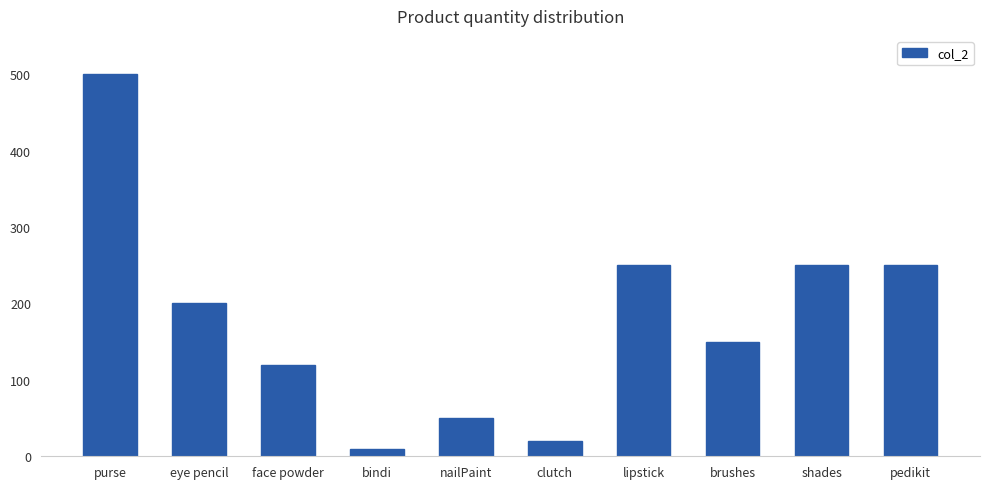

What is the difference between the values at brushes and eye pencil?

50